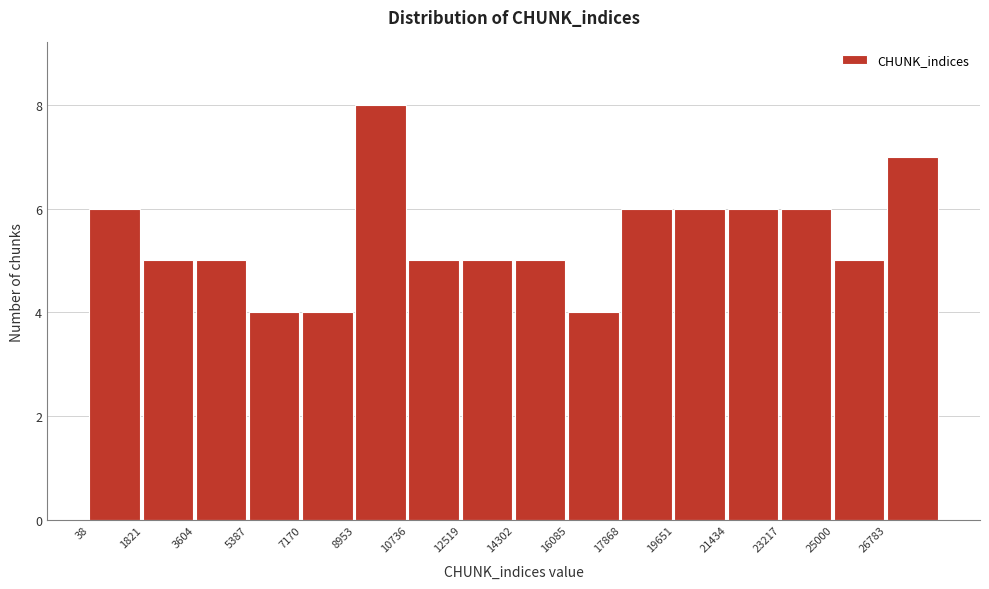

How tall is the bar that spans 26800 to 28600 on the x-axis? Neither the bar edges nor the heights are printed on the chart, so give them approximately, as read against the axes.

7